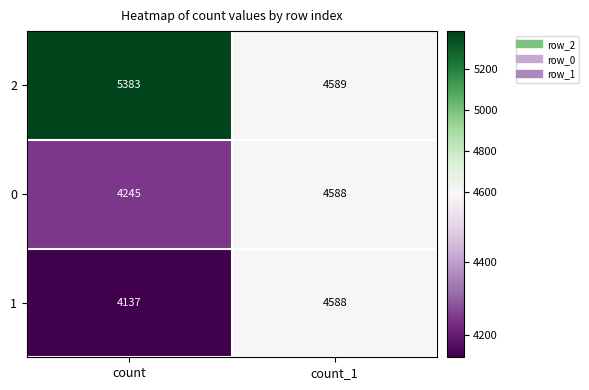

What is the average value of the 2 series?

4986